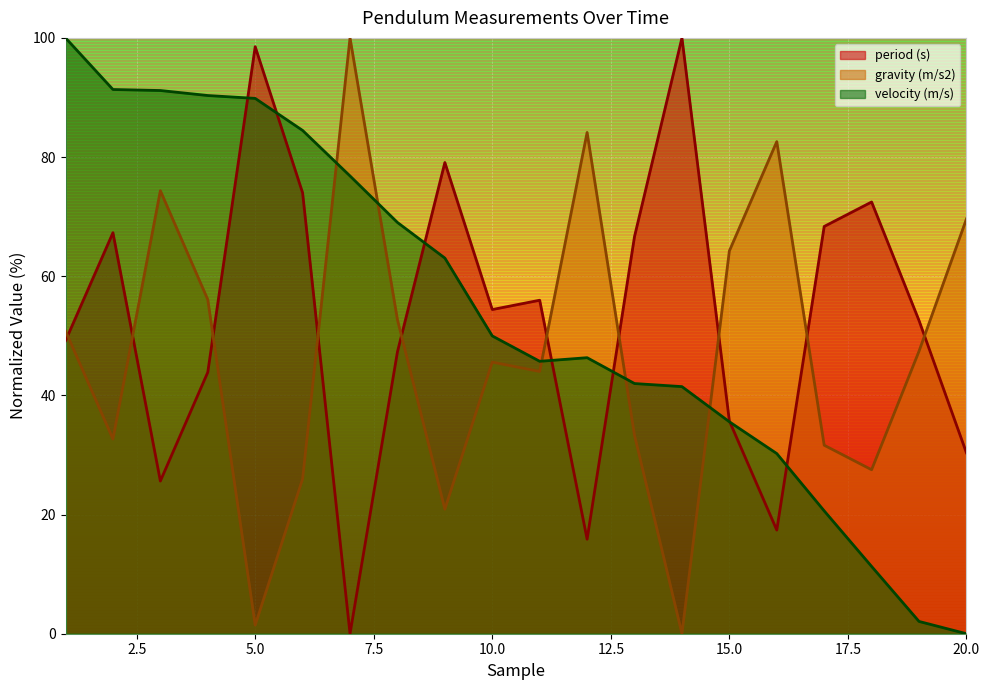

How many lines are shown in the chart?

3